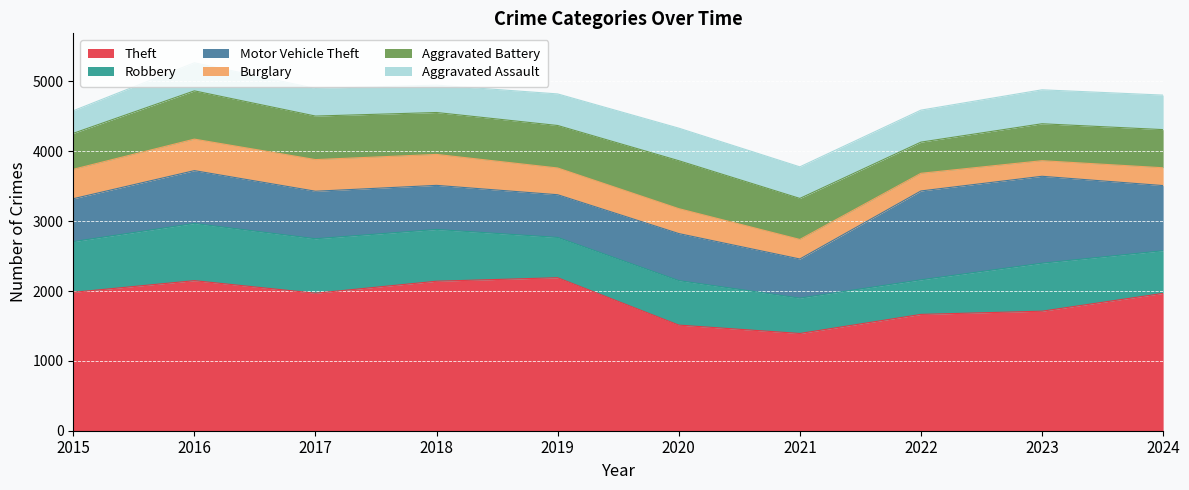

What is the value of the Theft point at the 1st from the left?

1981